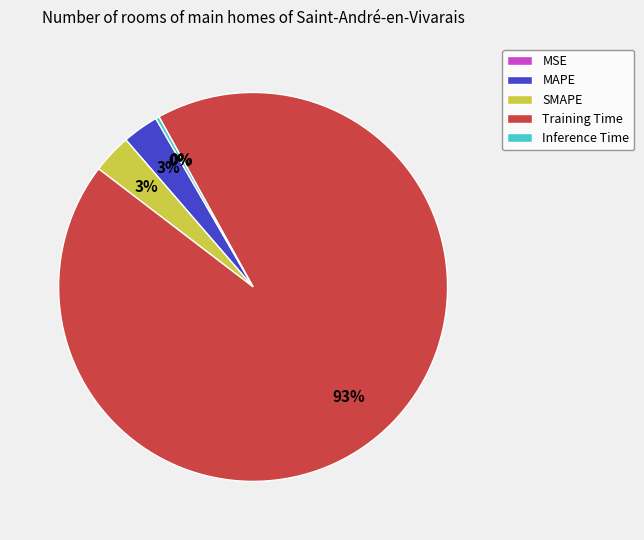

Which category has the biggest portion of the pie?

Training Time